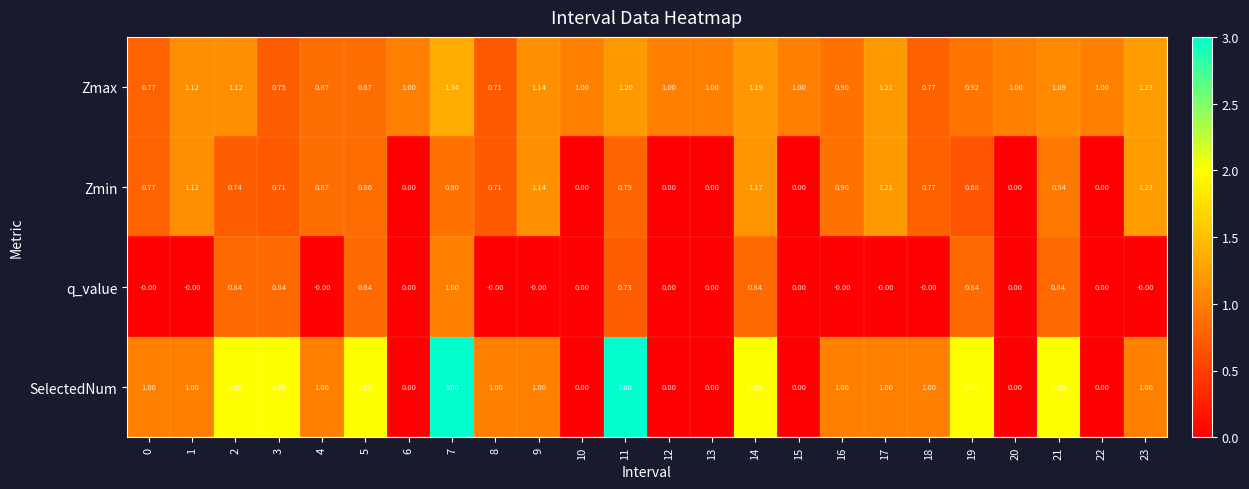

Rank the series by their maximum value, from highest to lowest.

SelectedNum, Zmax, Zmin, q_value